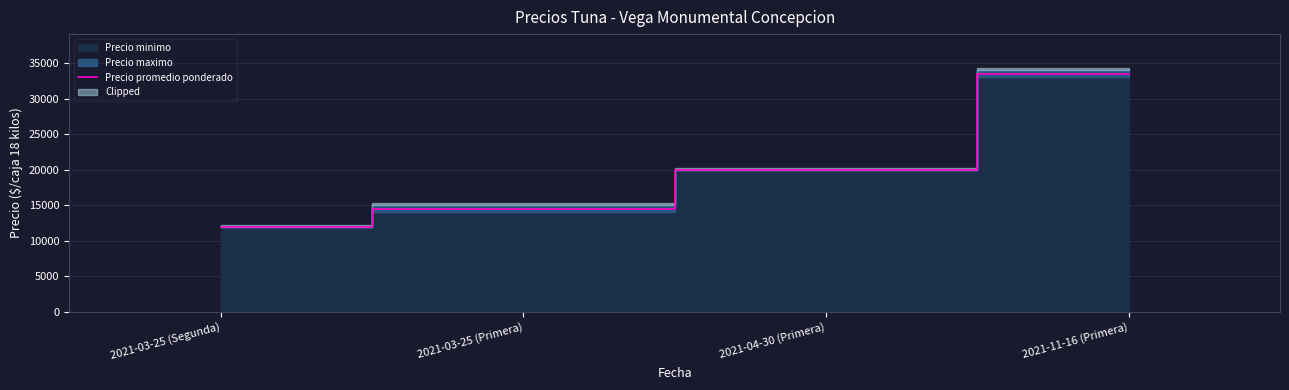

Does the chart have visible grid lines?

Yes